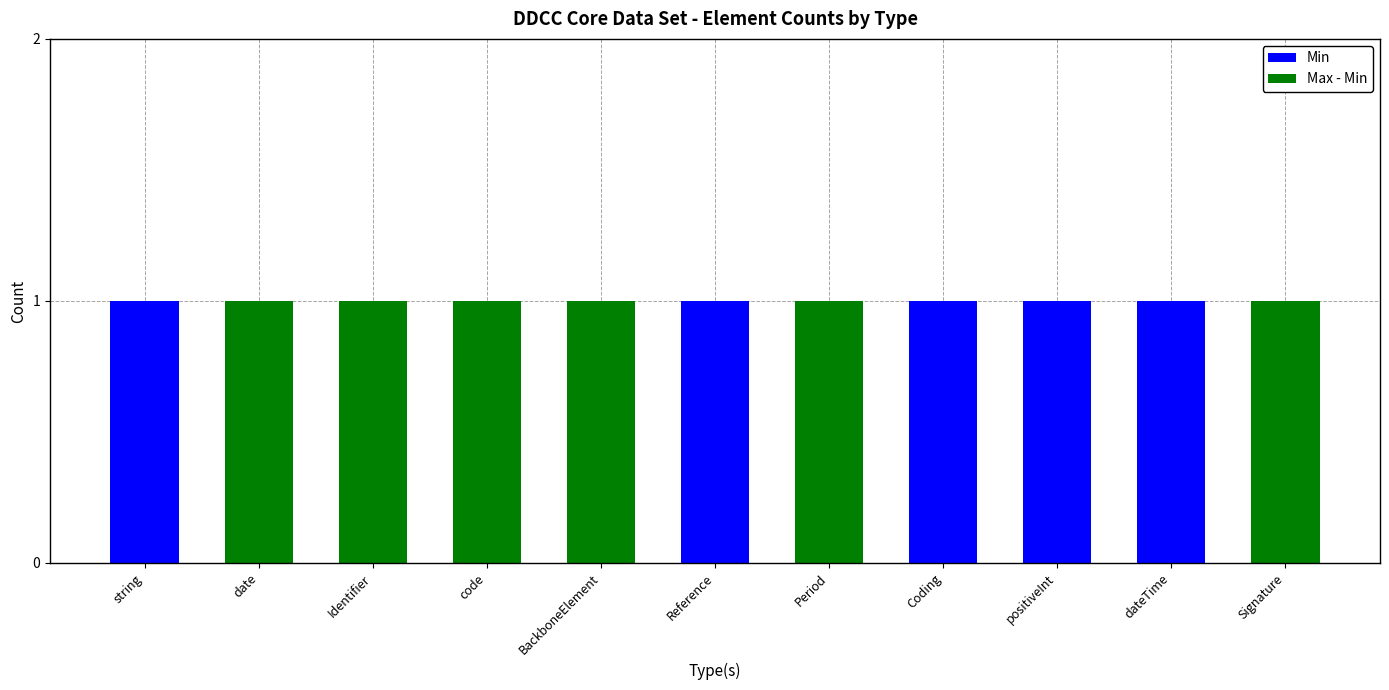

The Min series shows 2 at string. True or false?

False